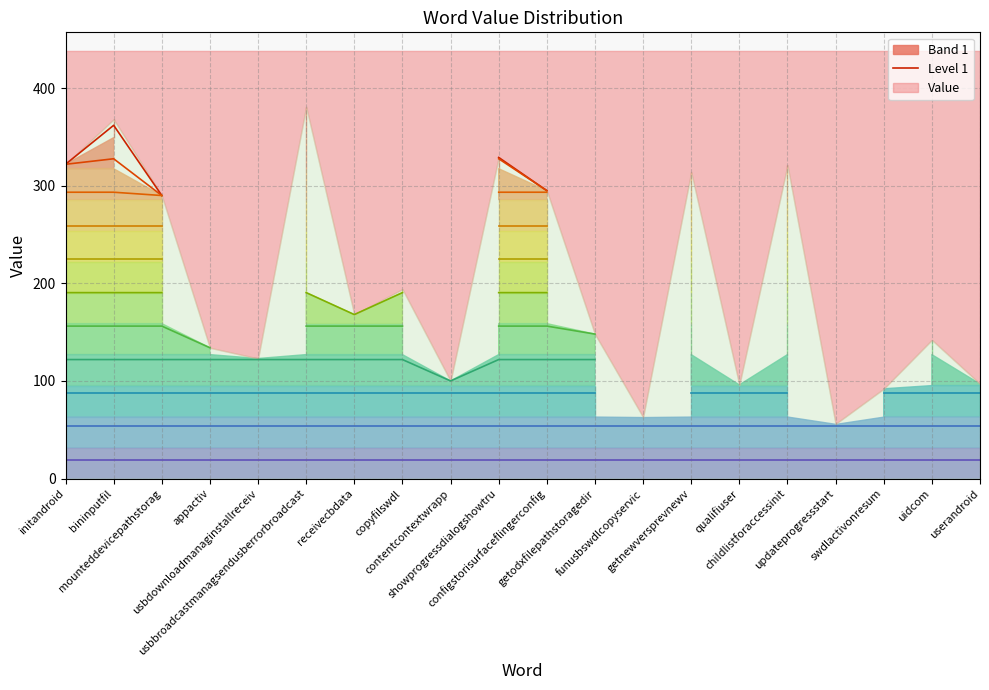

Does the chart have visible grid lines?

Yes